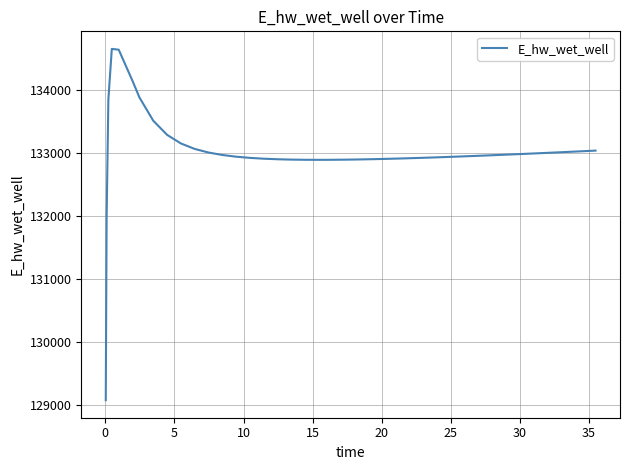

What is the difference between the maximum and minimum values?

5575.3